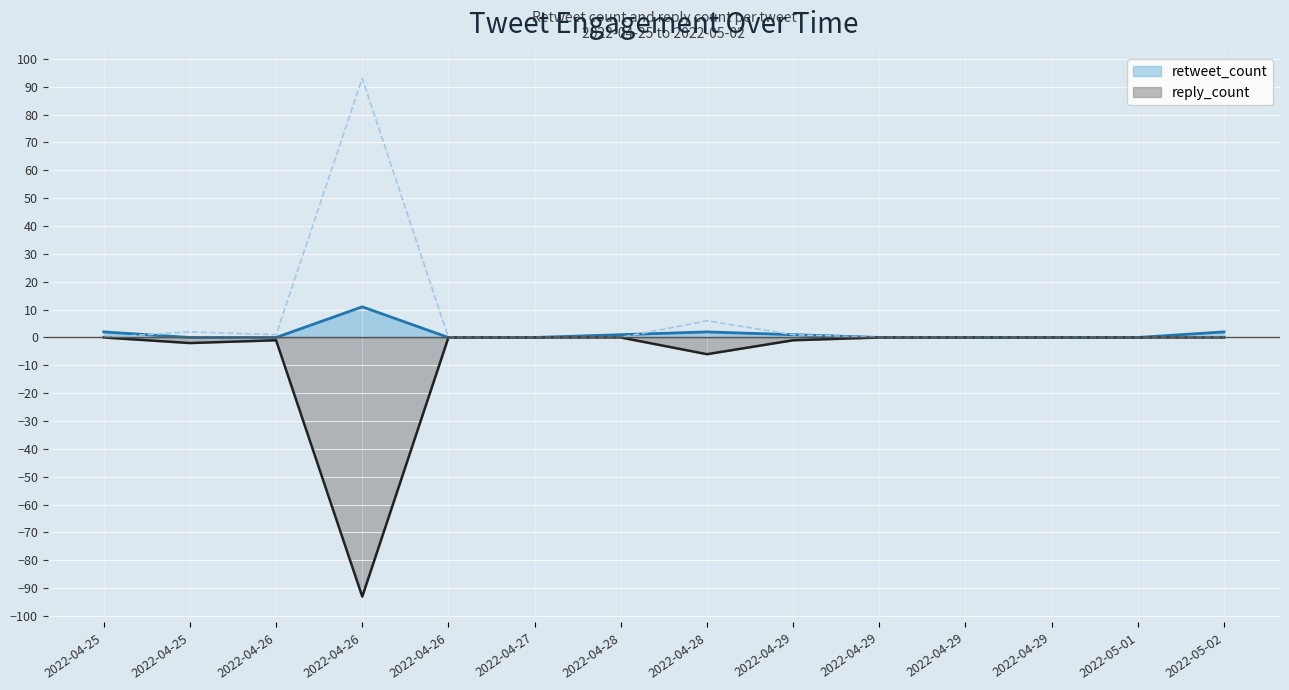

What is the minimum value for reply_count?

-93